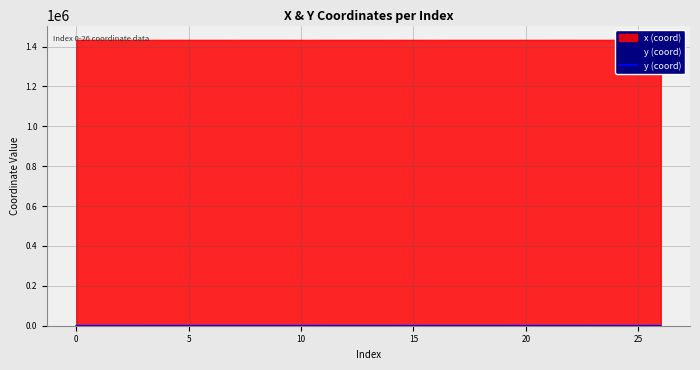

At which category does the chart reach its minimum across all series?

25